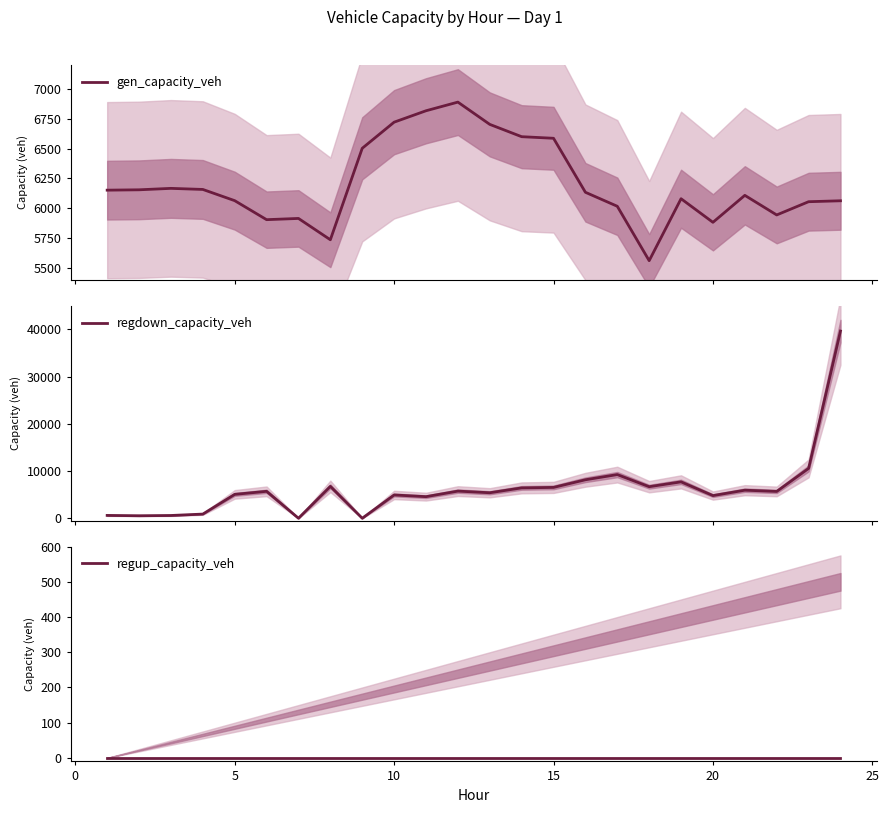

In regdown_capacity_veh, how many points are lower than both neighbors (excluding endpoints)?

8